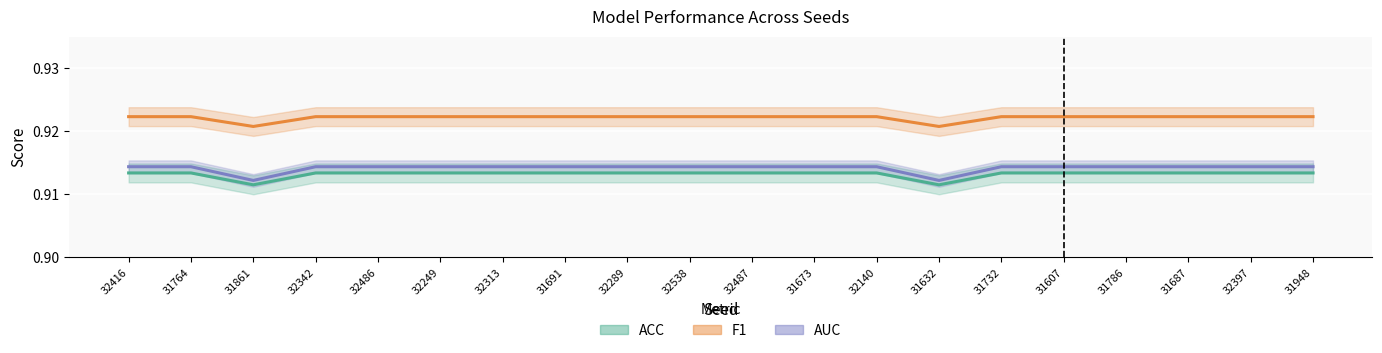

At which category does the chart reach its peak across all series?

32416